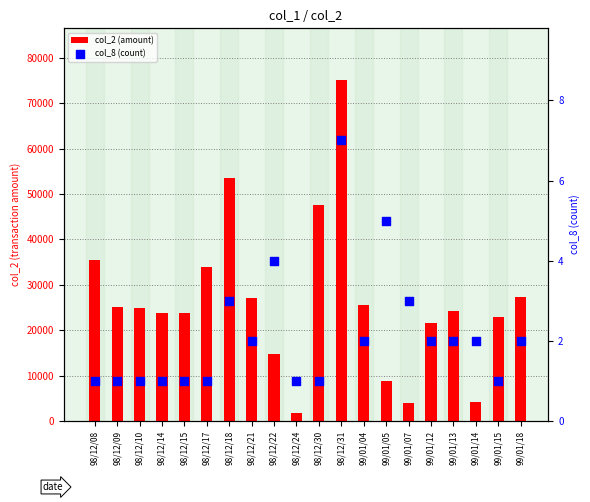

Is the value of col_8 (count) at 98/12/09 greater than the value of col_2 (amount) at 98/12/30?

No